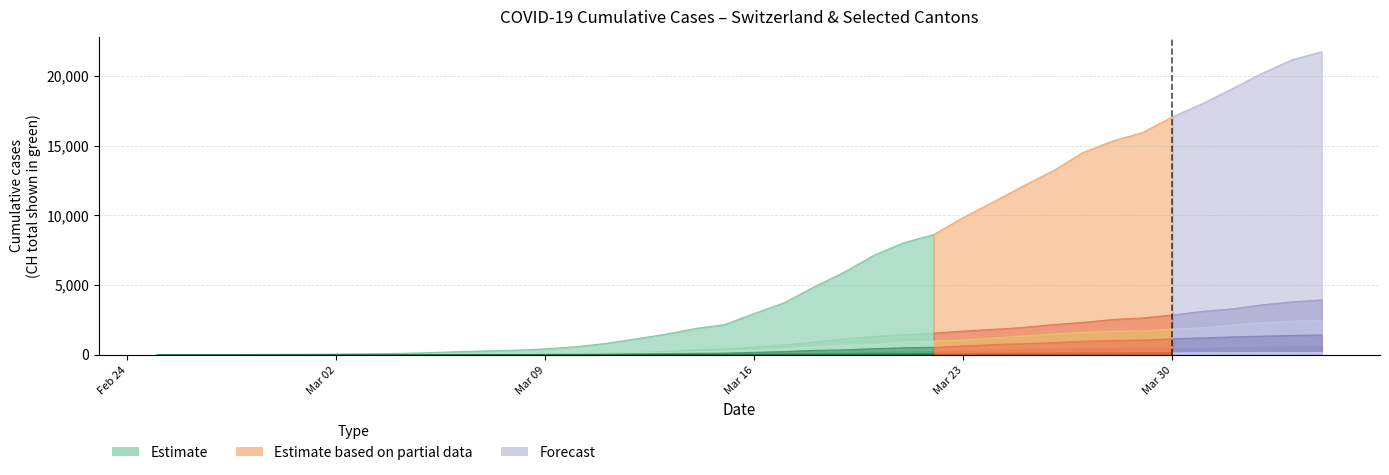

Which series has the largest total across all categories?

CH